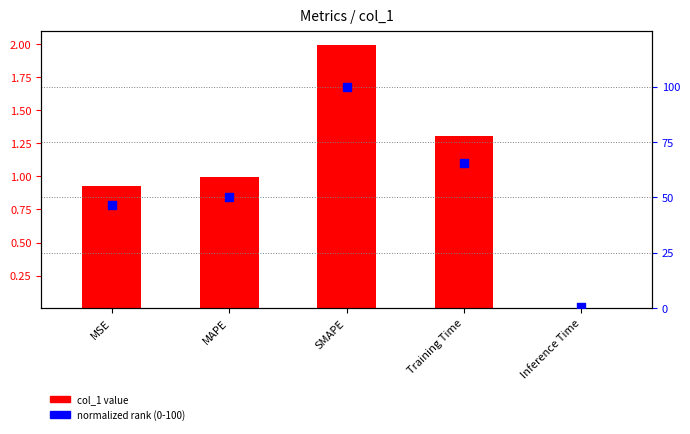

Which series contains the lowest Y value?

col_1